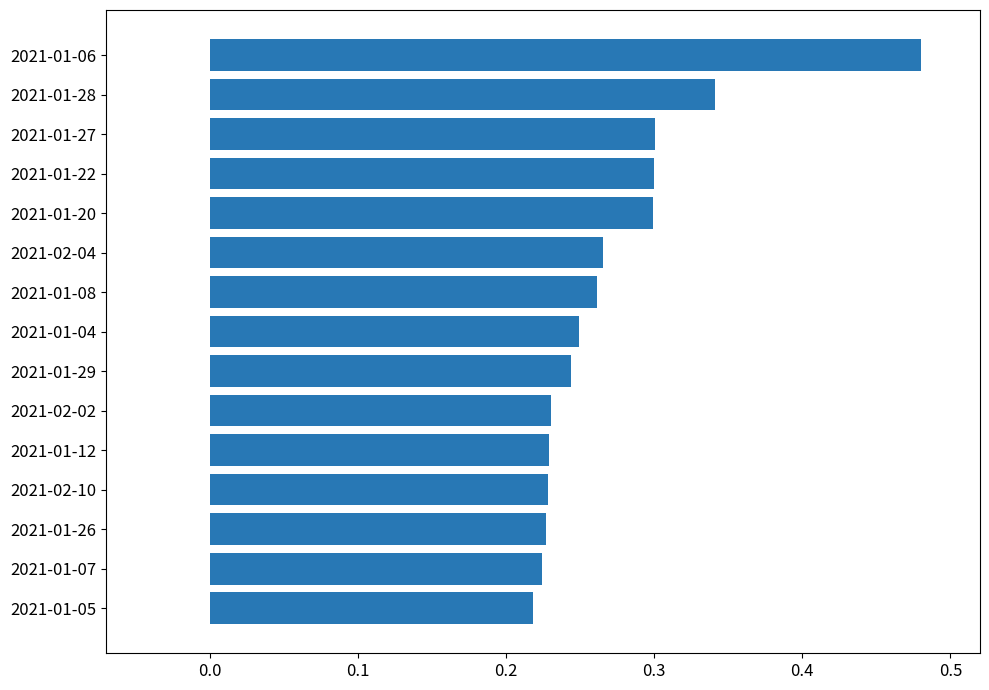

What is the sum of all values?

4.1